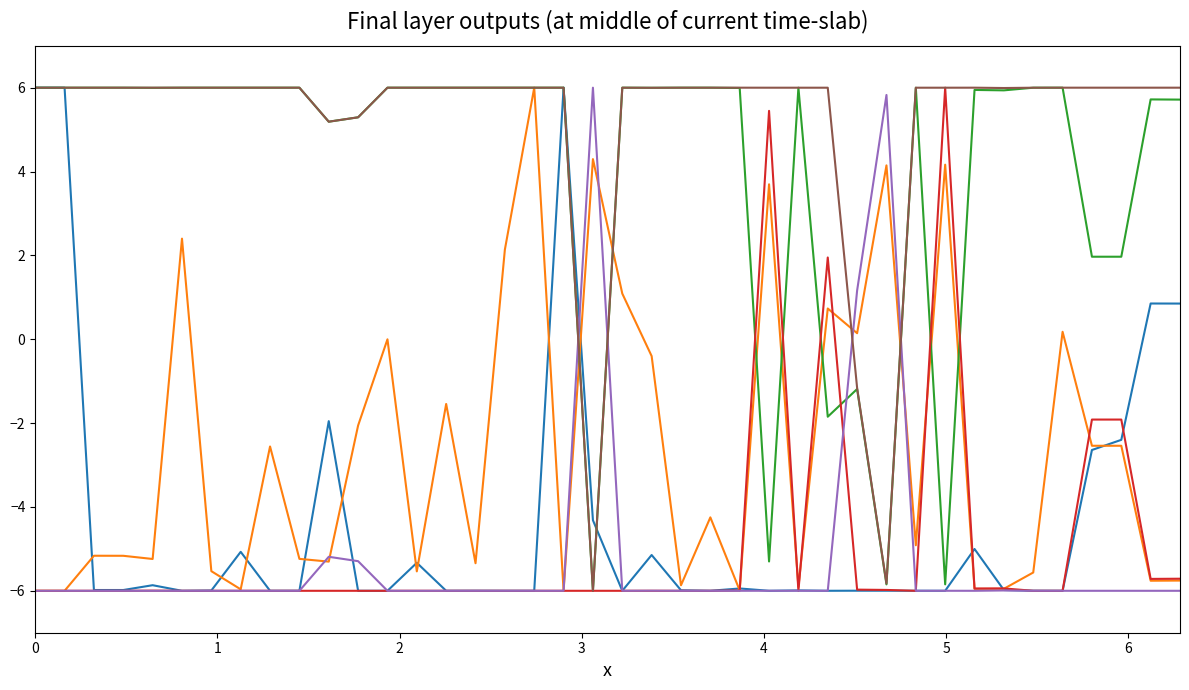

What is the maximum value shown in the chart?

6.0